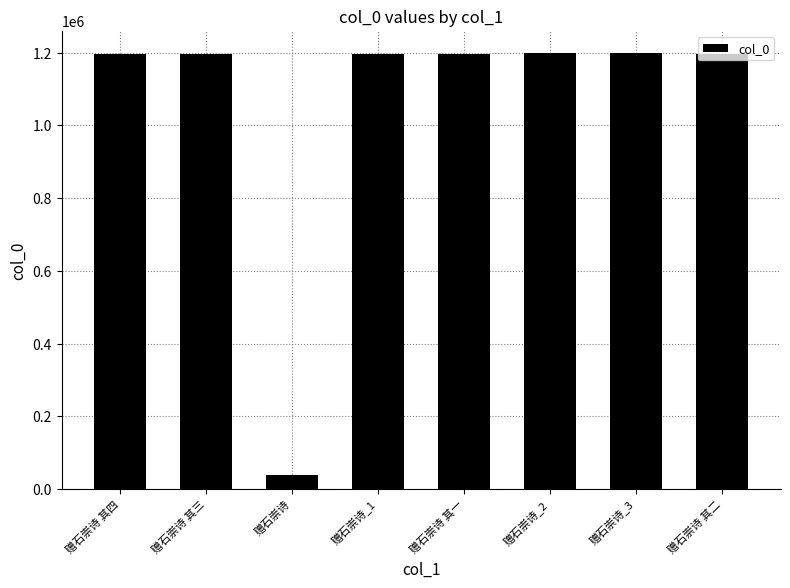

What is the smallest value displayed?

39773